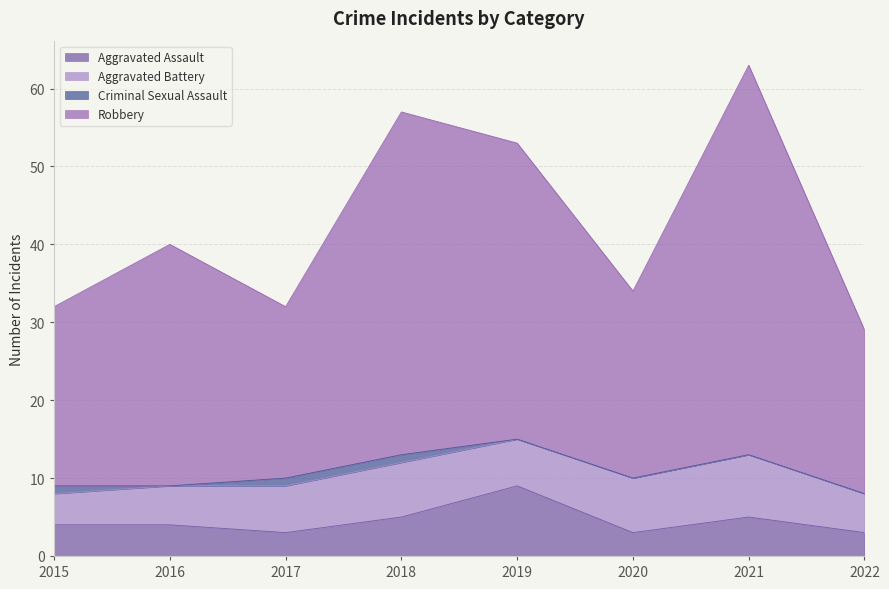

Is the value of Aggravated Assault at 2022 greater than the value of Robbery at 2021?

No